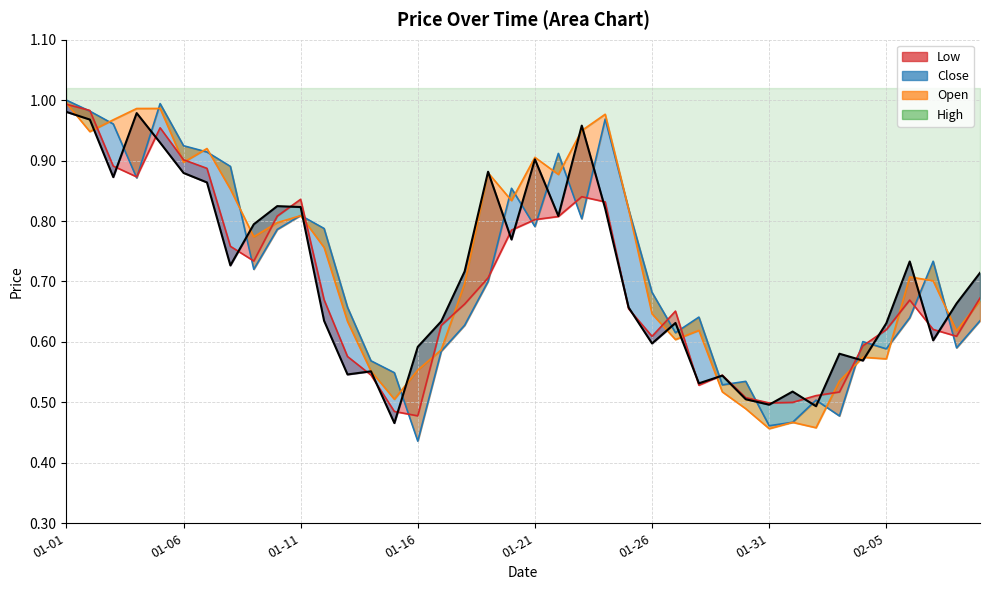

What is the lowest value of the High series?

0.5